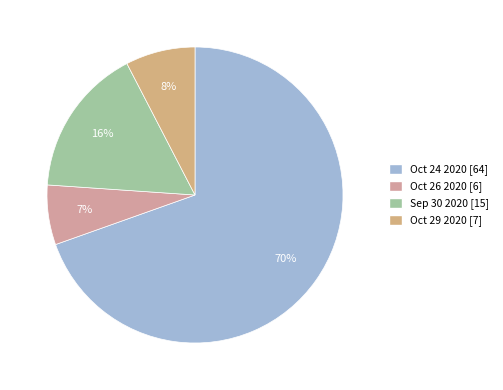

Which category has the biggest portion of the pie?

Oct 24 2020 [64]